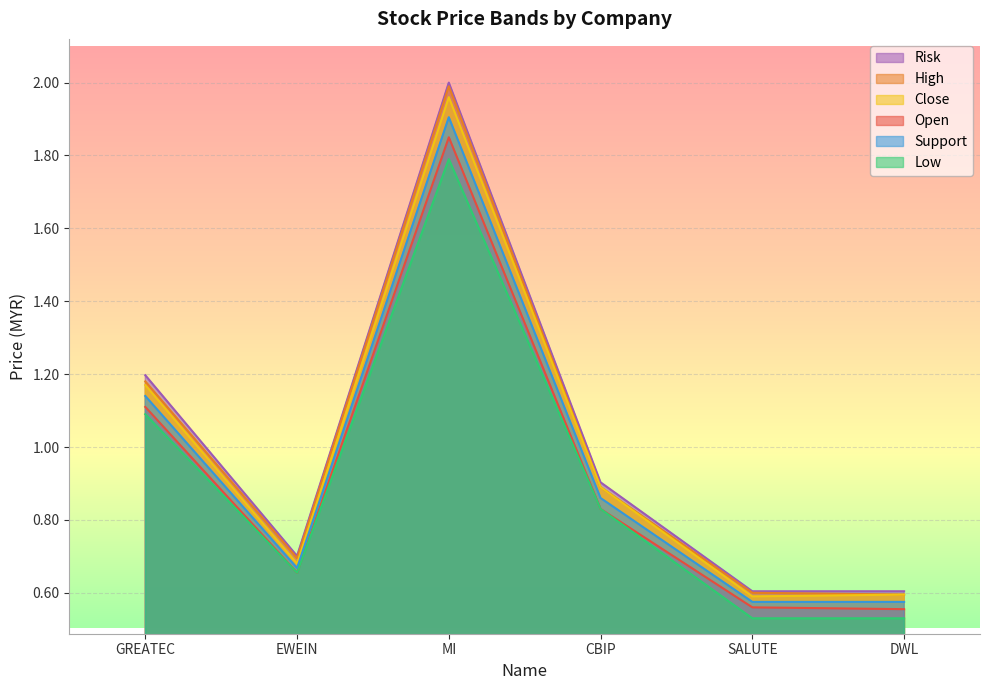

What is the label of the 3rd point from the left?

MI